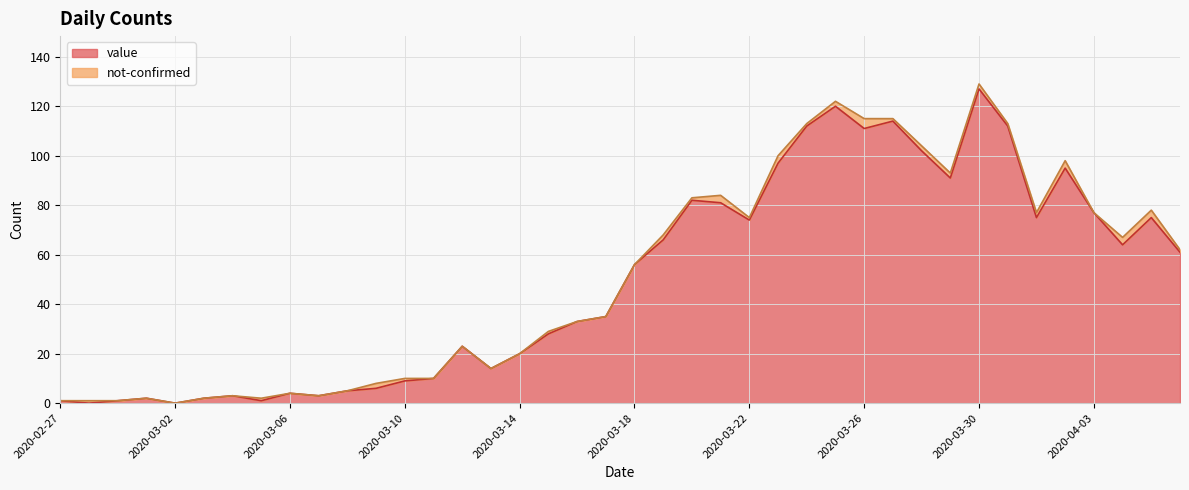

How many values are above zero?

38